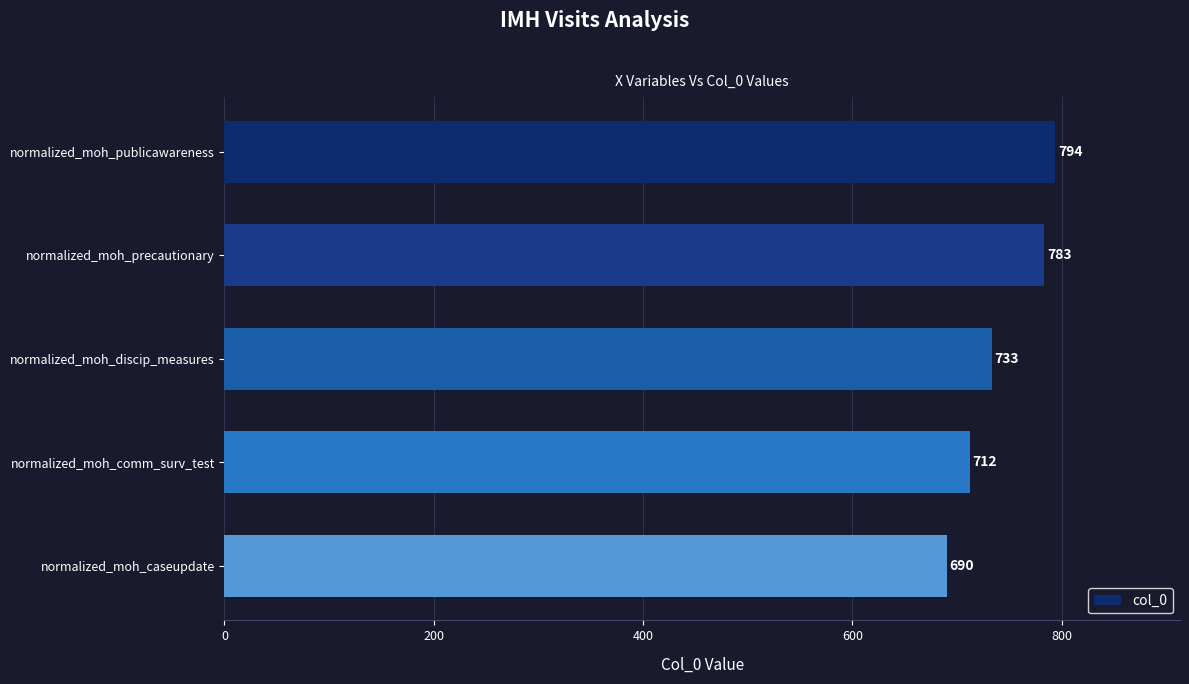

Reading top to bottom, list all the values displayed in this chart.

normalized_moh_publicawareness=794	normalized_moh_precautionary=783	normalized_moh_discip_measures=733	normalized_moh_comm_surv_test=712	normalized_moh_caseupdate=690